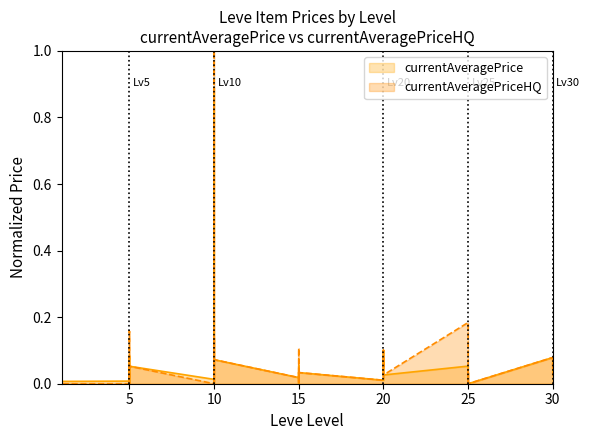

At which category does the chart reach its peak across all series?

10